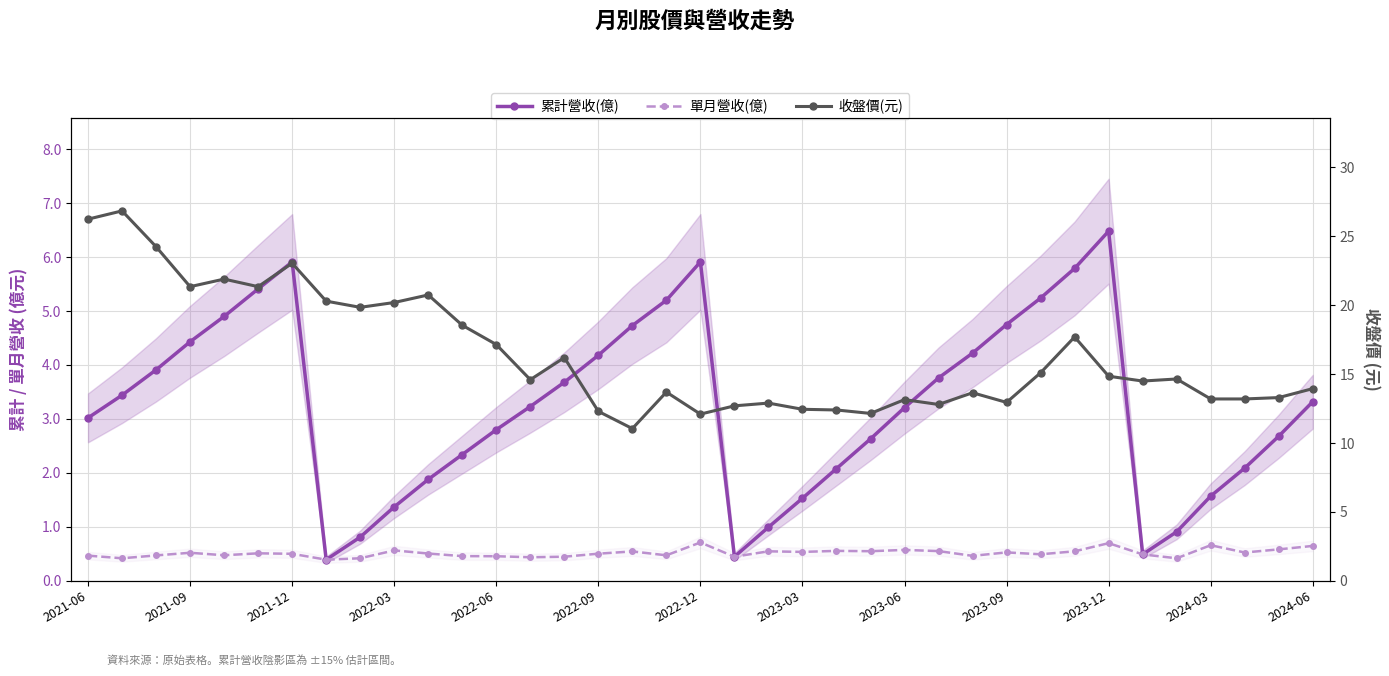

What is the spread (max minus min) of values at 23?

11.6